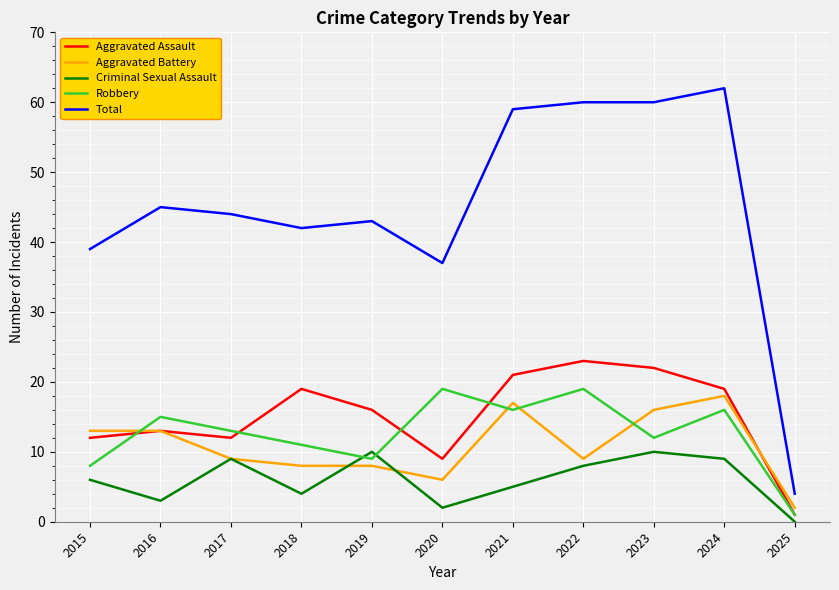

What are all the series names shown in the legend?

Aggravated Assault, Aggravated Battery, Criminal Sexual Assault, Robbery, Total